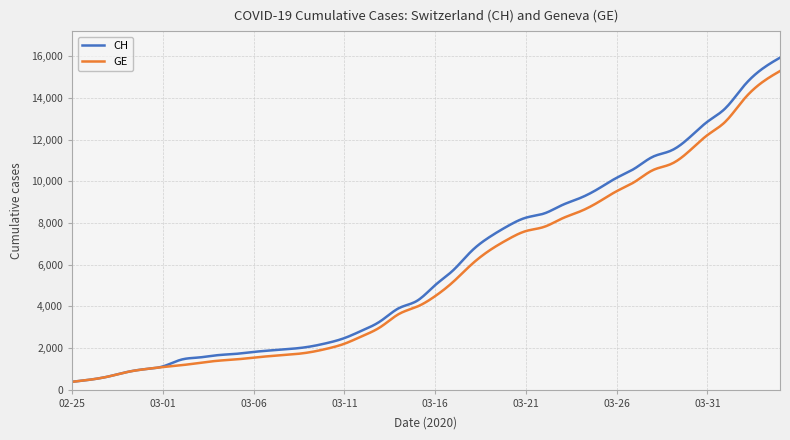

What is the maximum value shown in the chart?

15926.0